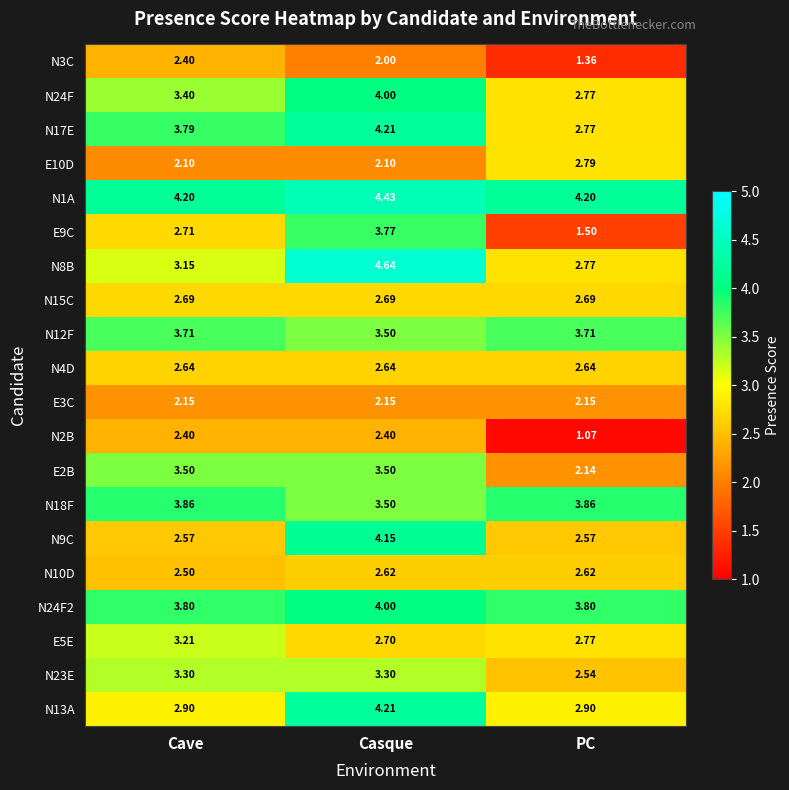

Is the value of N24F2 at Cave greater than the value of E9C at PC?

Yes